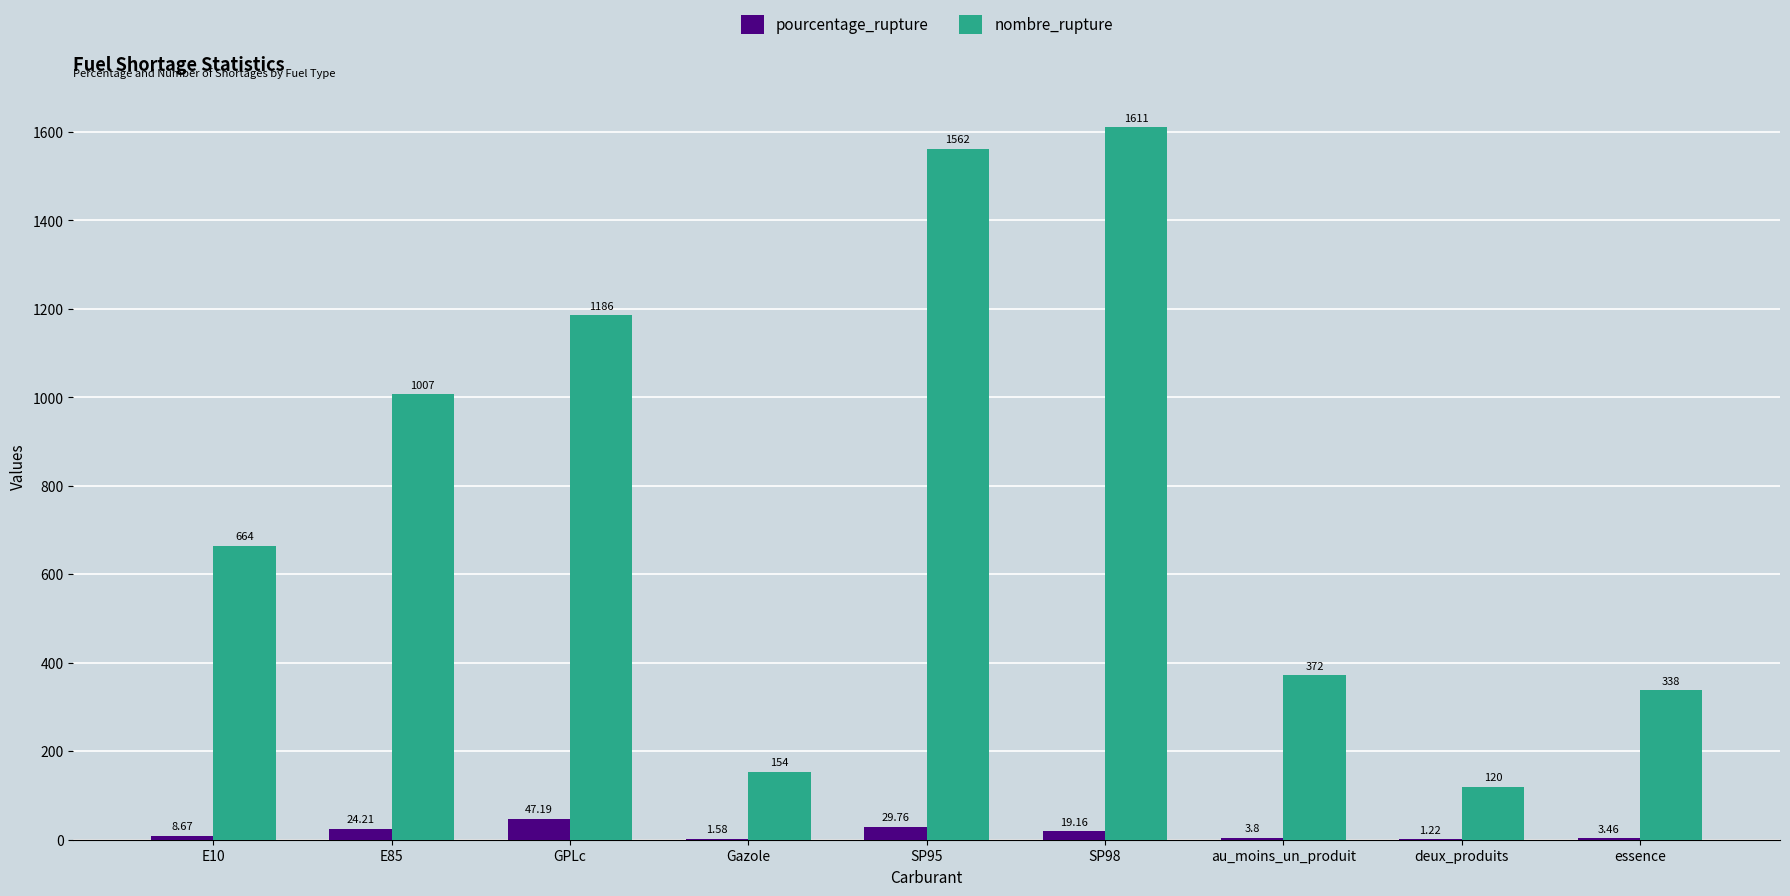

At which category is the sum across all series the highest?

SP98